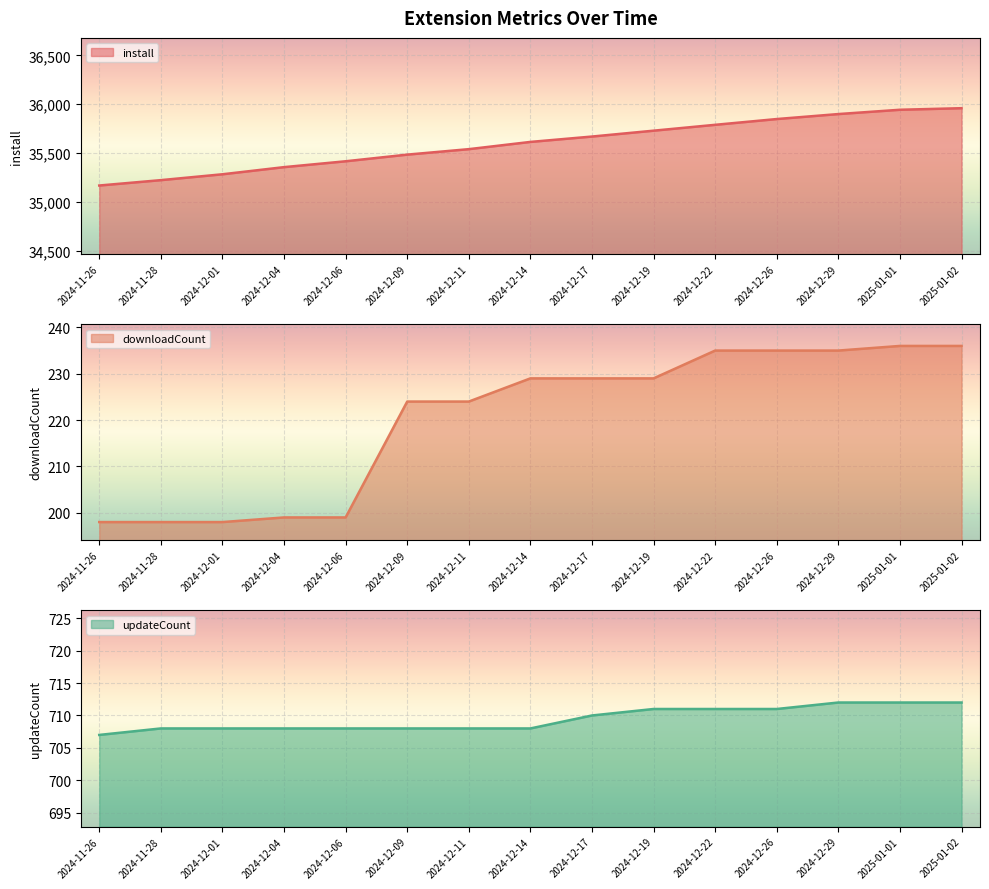

At which category is the sum across all series the highest?

2025-01-02